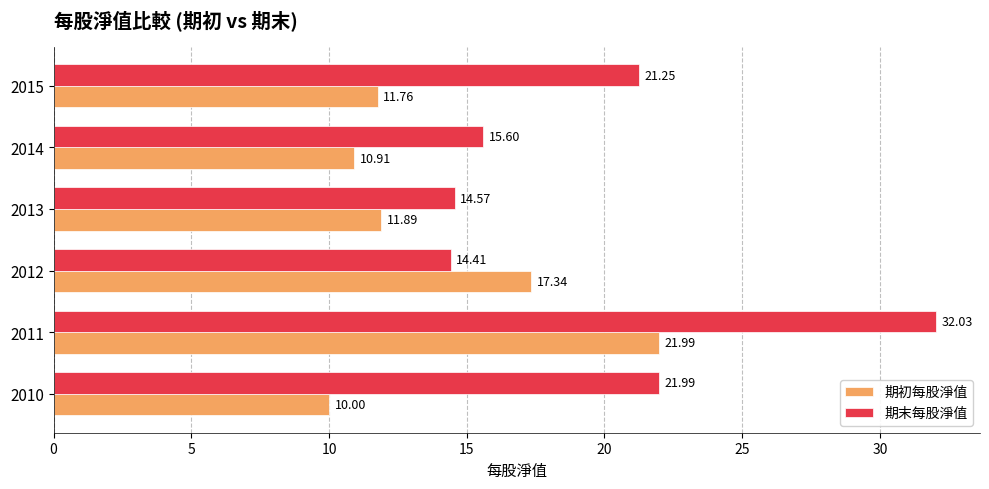

List the labels in order of 期末每股淨值 value, smallest first.

2012, 2013, 2014, 2015, 2010, 2011